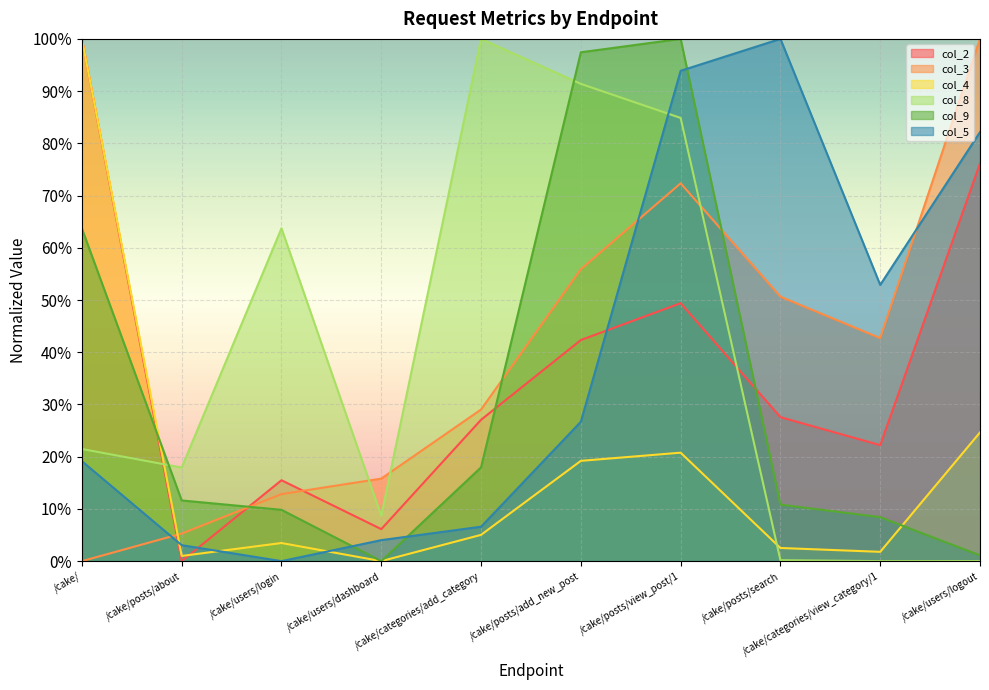

True or false: col_8 has more than 1 interior local peaks.

True